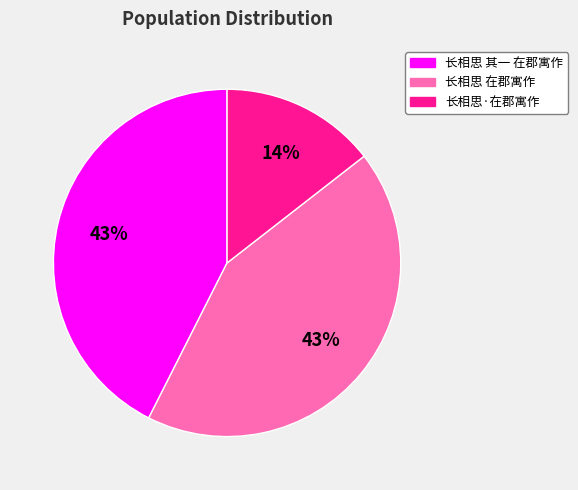

Combined, do 长相思·在郡寓作 and 长相思 其一 在郡寓作 account for over 50%?

Yes